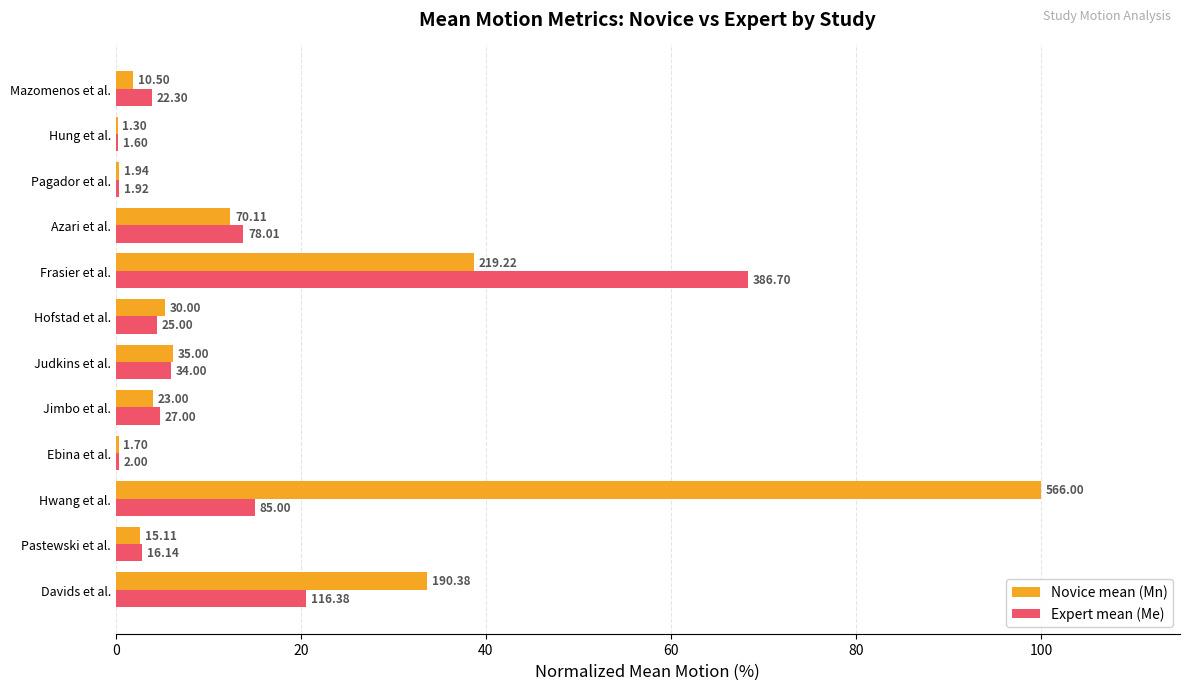

What is the difference between the maximum and second lowest values in the Expert mean (Me) series?

68.0